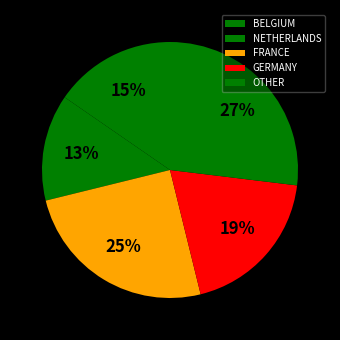

What percentage is the GERMANY slice, to the nearest percent?

19%